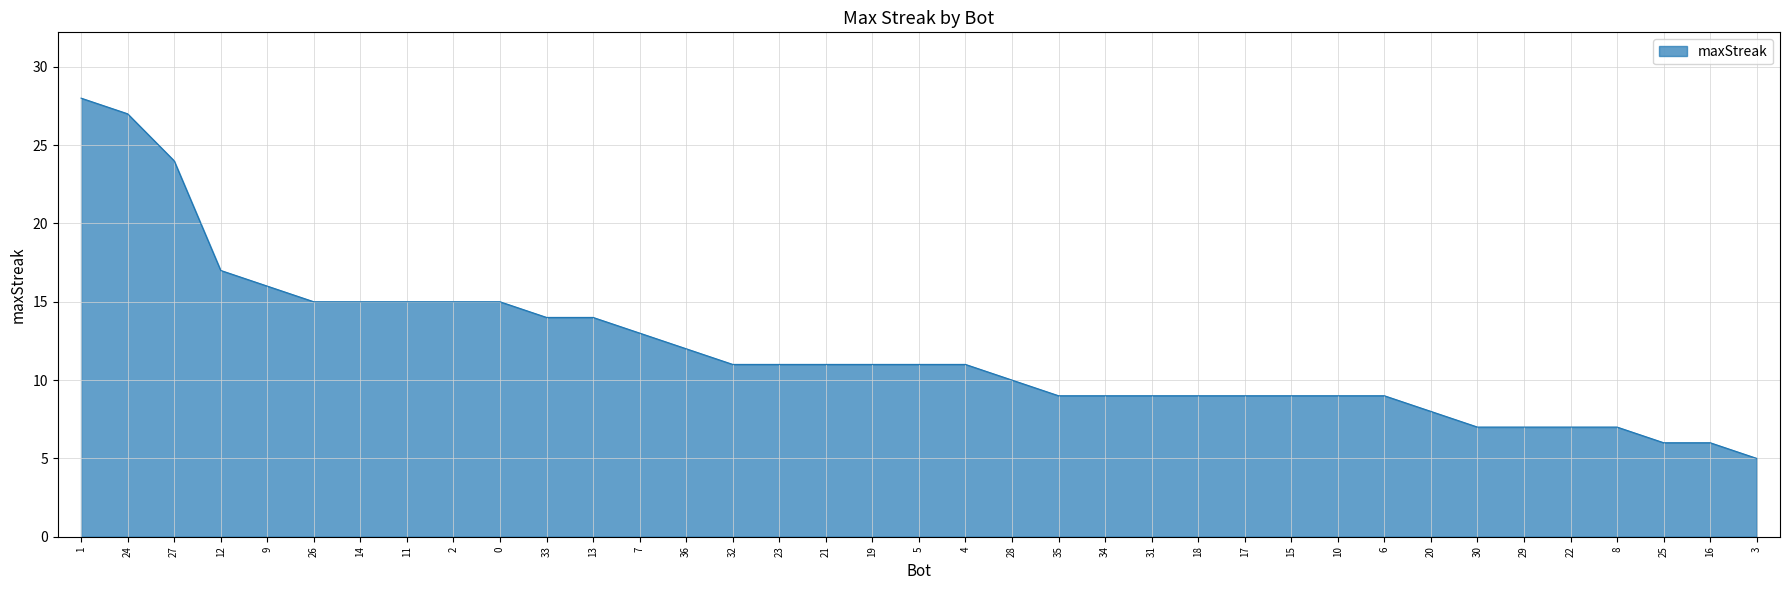

What is the change in value from 2 to 34?

-6